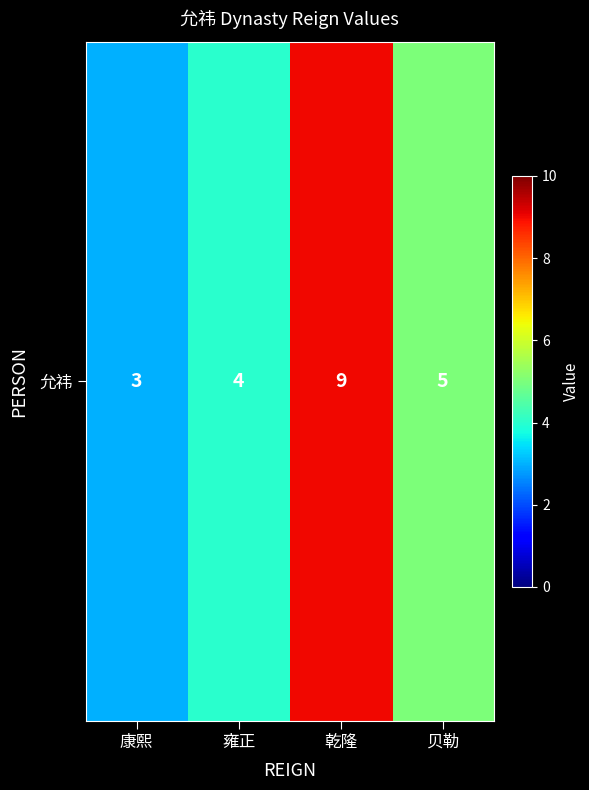

Reading right to left, list all the values displayed in this chart.

贝勒=5	乾隆=9	雍正=4	康熙=3